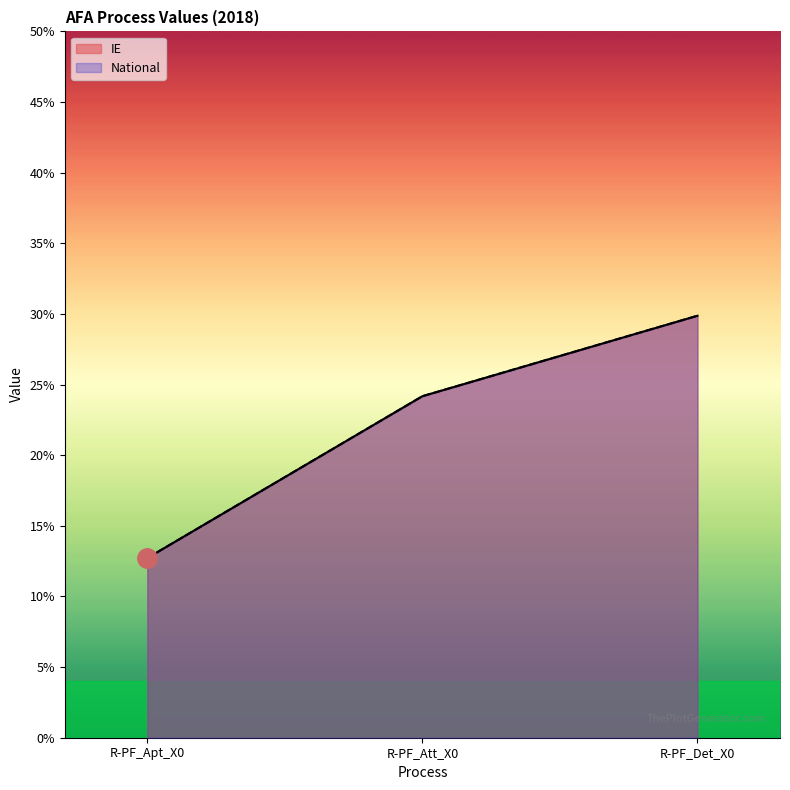

Which label corresponds to the smallest value in the chart?

R-PF_Apt_X0